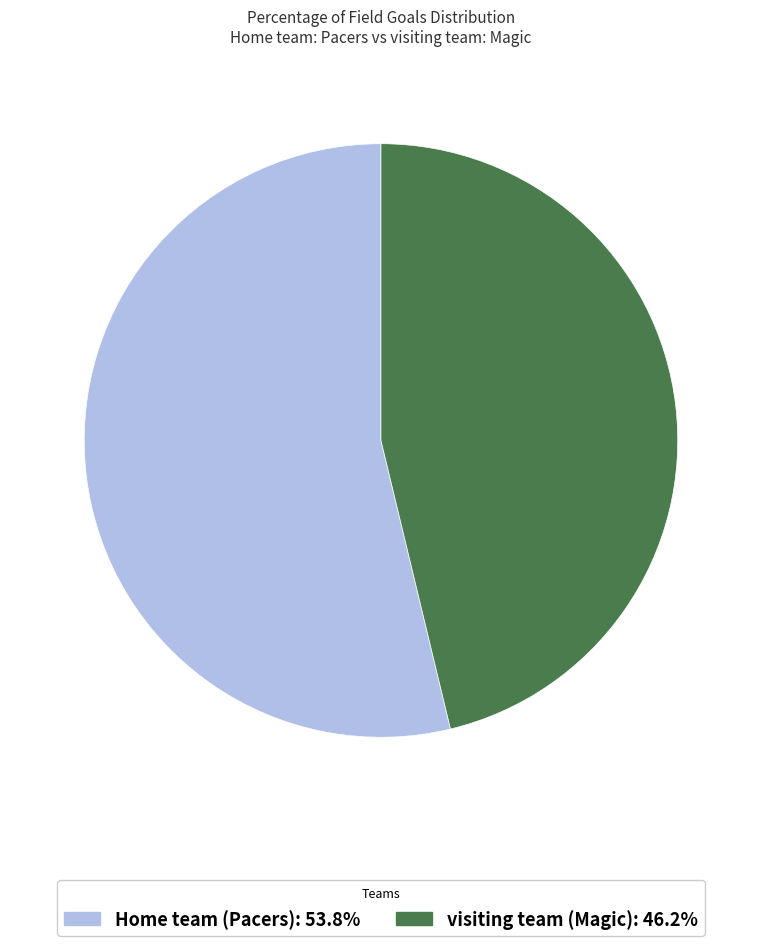

Approximately how many times larger is the value at visiting team (Magic): 46.2% compared to Home team (Pacers): 53.8%?

0.9